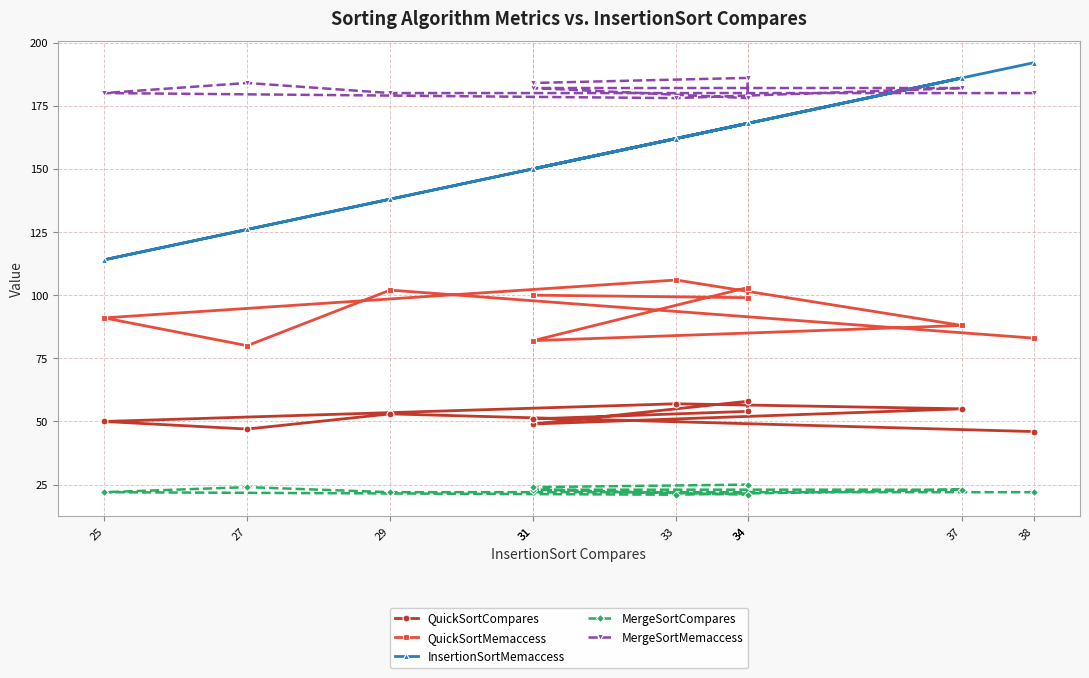

True or false: InsertionSortMemaccess and QuickSortCompares cross at least once.

False